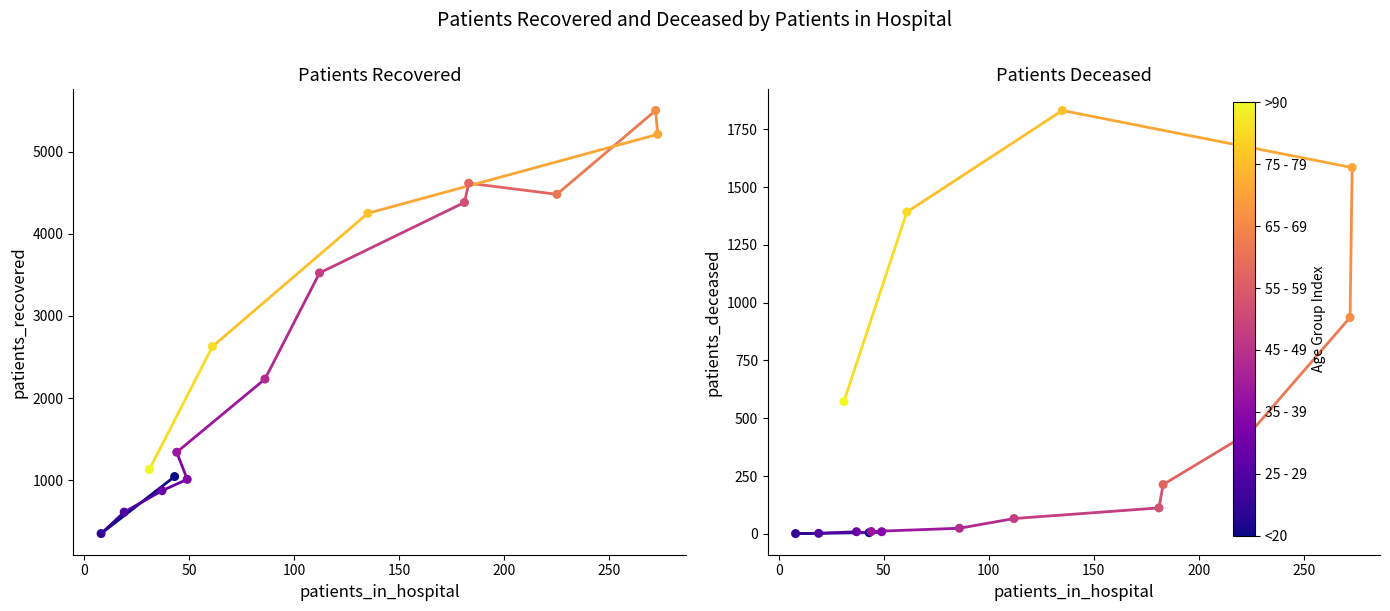

Which series has the widest spread of Y values?

patients_recovered